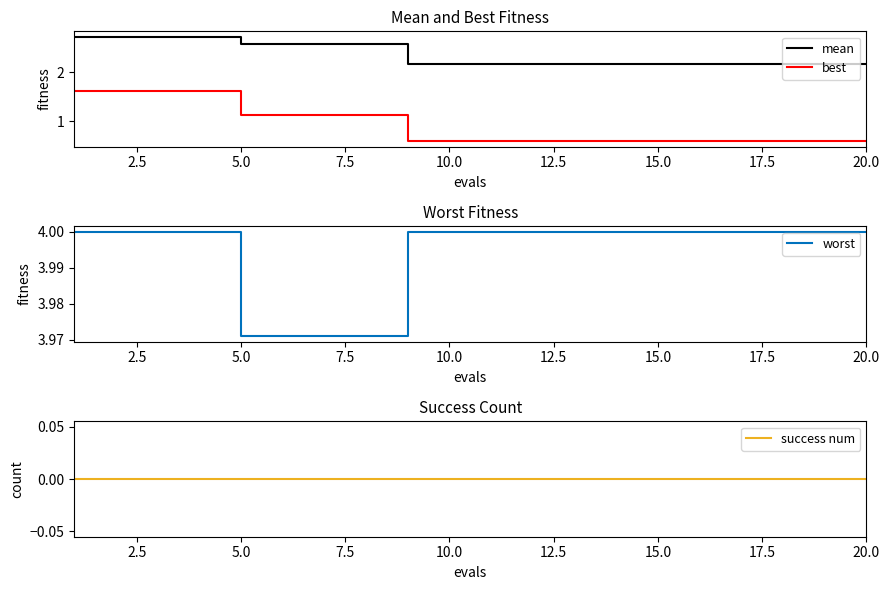

List the series in order of their peak value, highest first.

worst, mean, best, success num